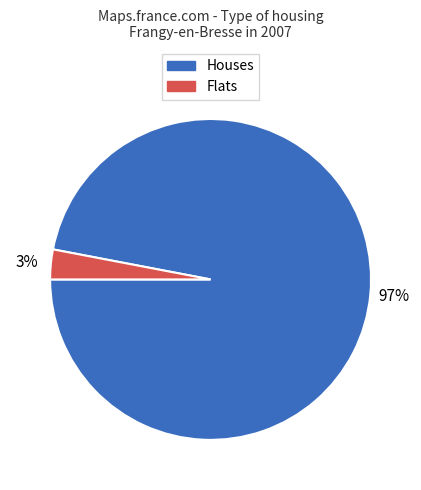

To the nearest percent, what is the average slice percentage?

50%